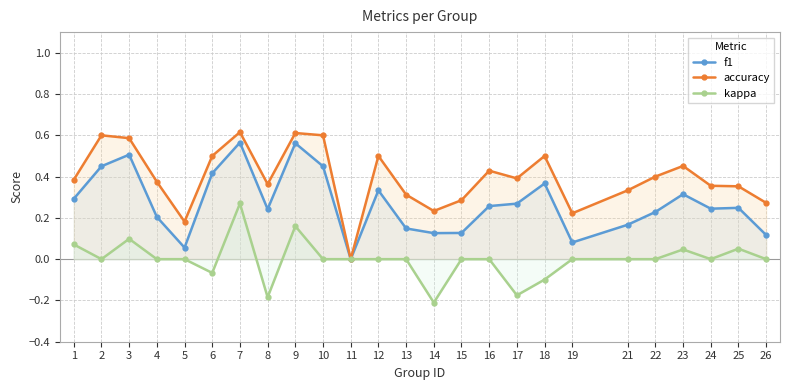

How many negative values does the kappa series have?

5